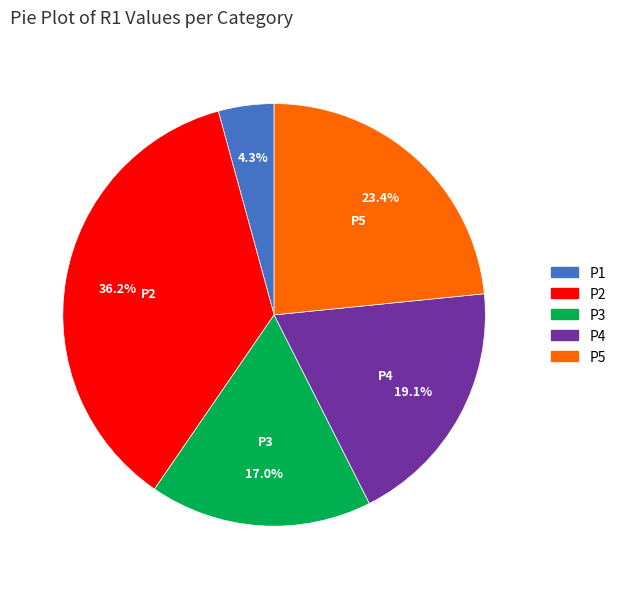

How many slices are in this pie chart?

5